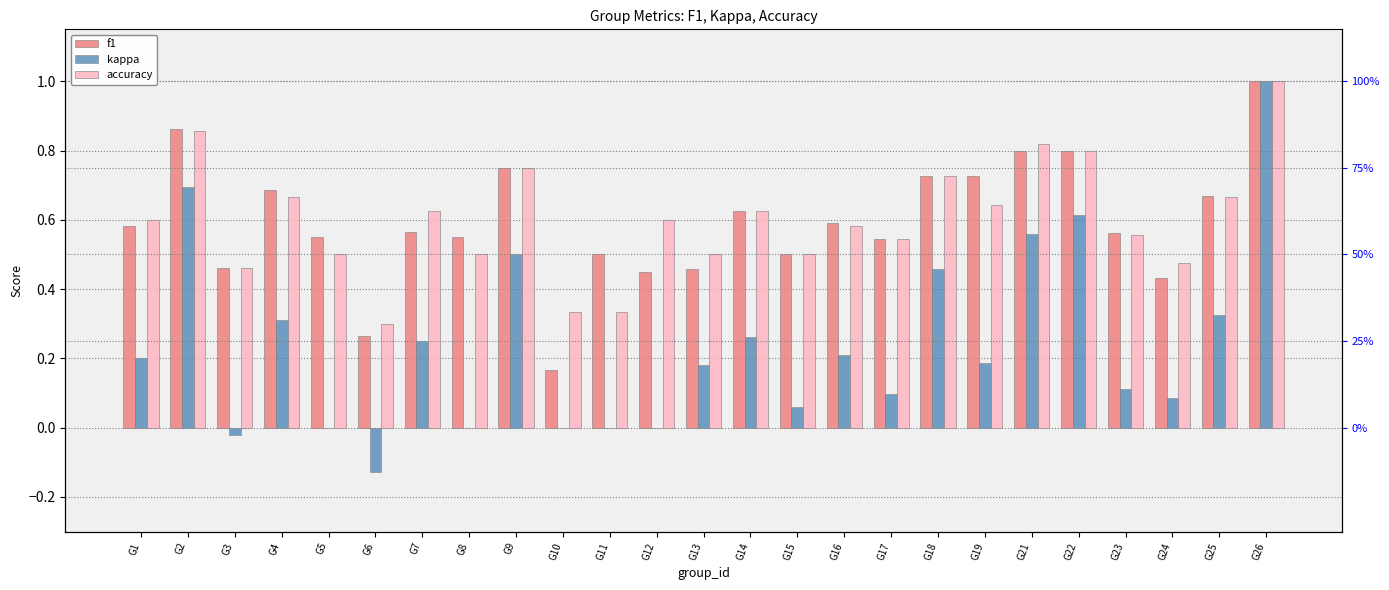

What is the value of the accuracy bar at the 8th from the left?

0.5